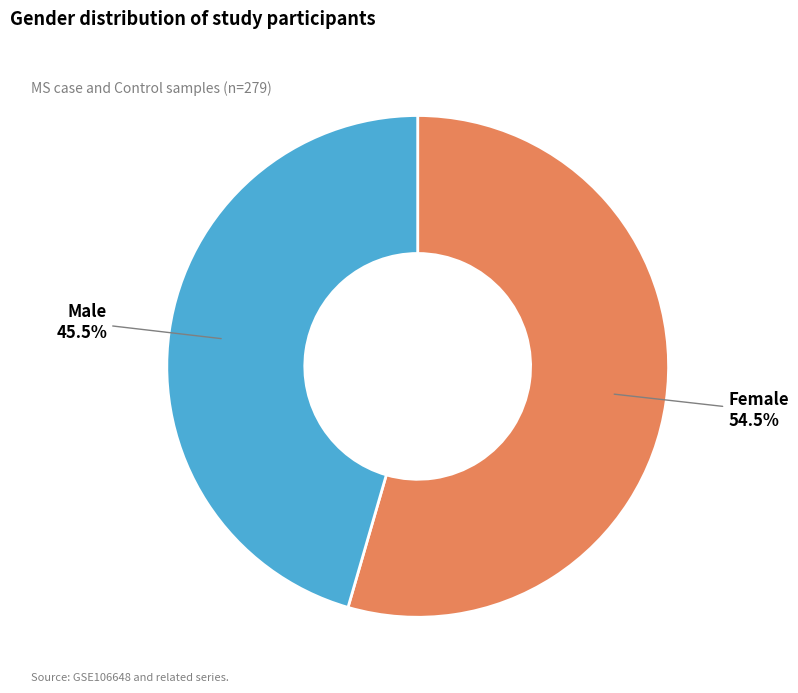

Rank the categories by value from lowest to highest.

Male, Female